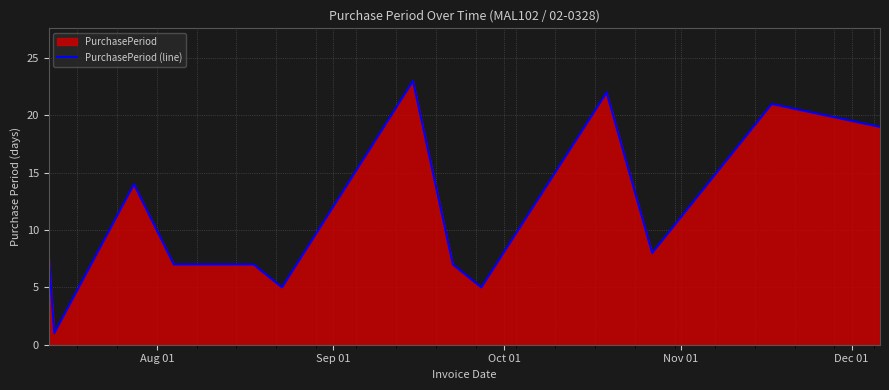

Count the number of categories in the chart.

14